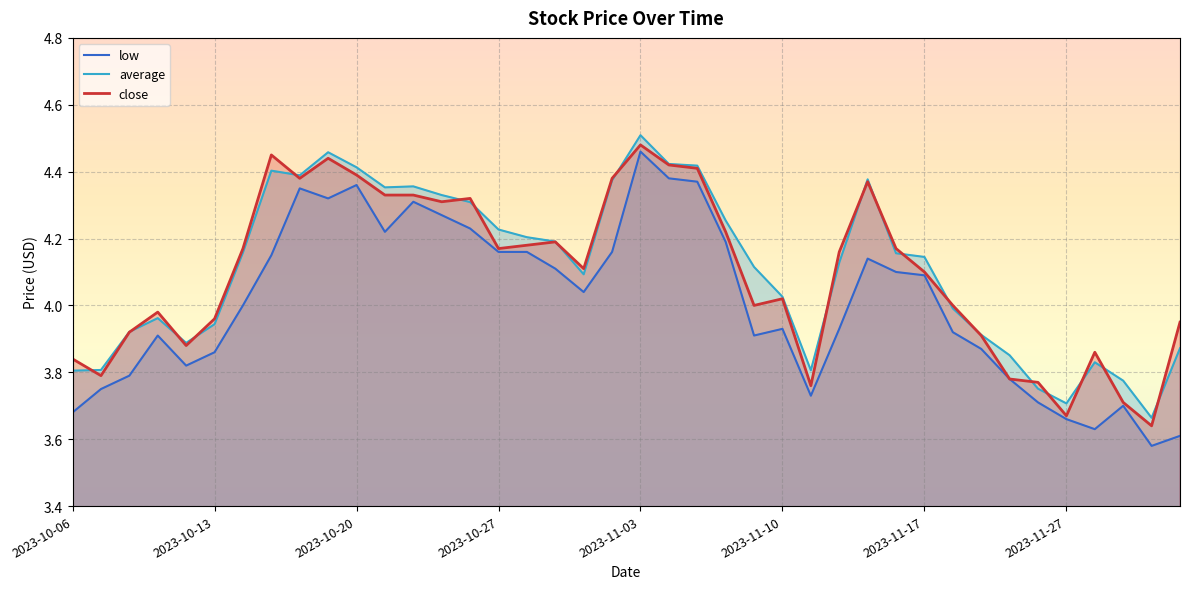

True or false: low and average cross at least once.

False